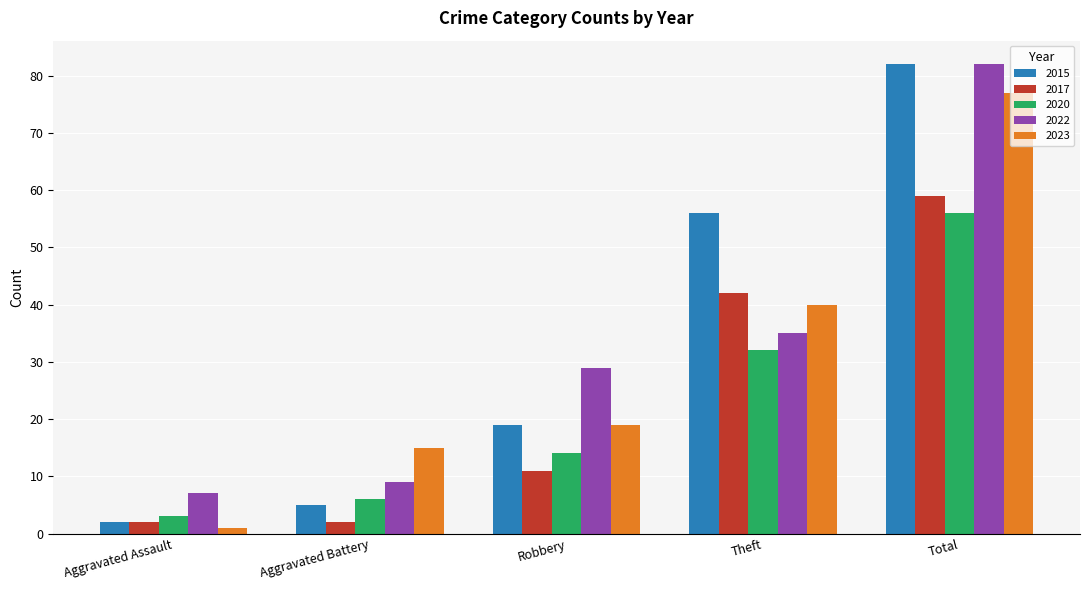

Which category has the highest value across all series?

Total